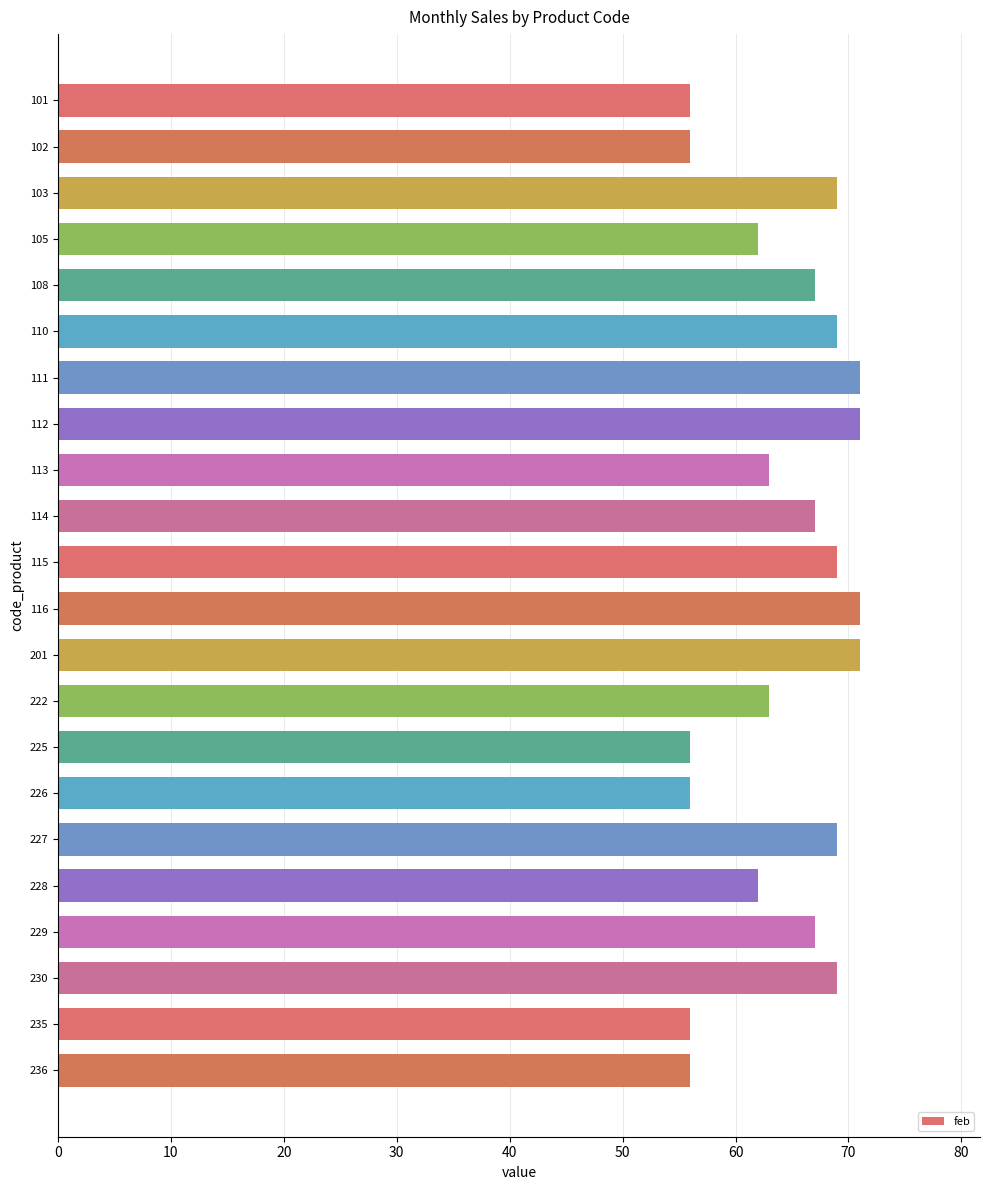

Does the chart contain stacked bars?

No